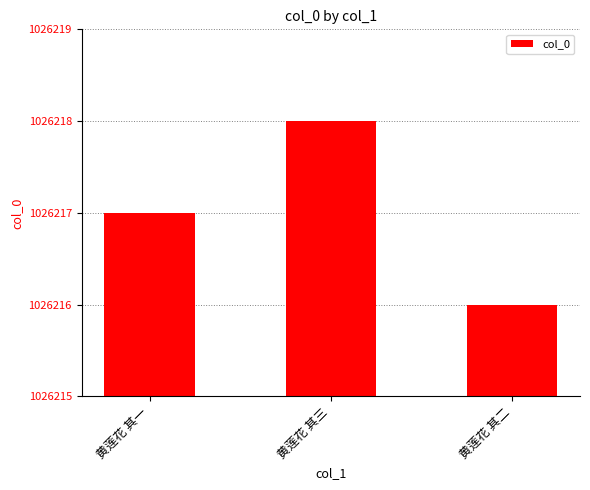

How many values are between 1026216 and 1026218?

3